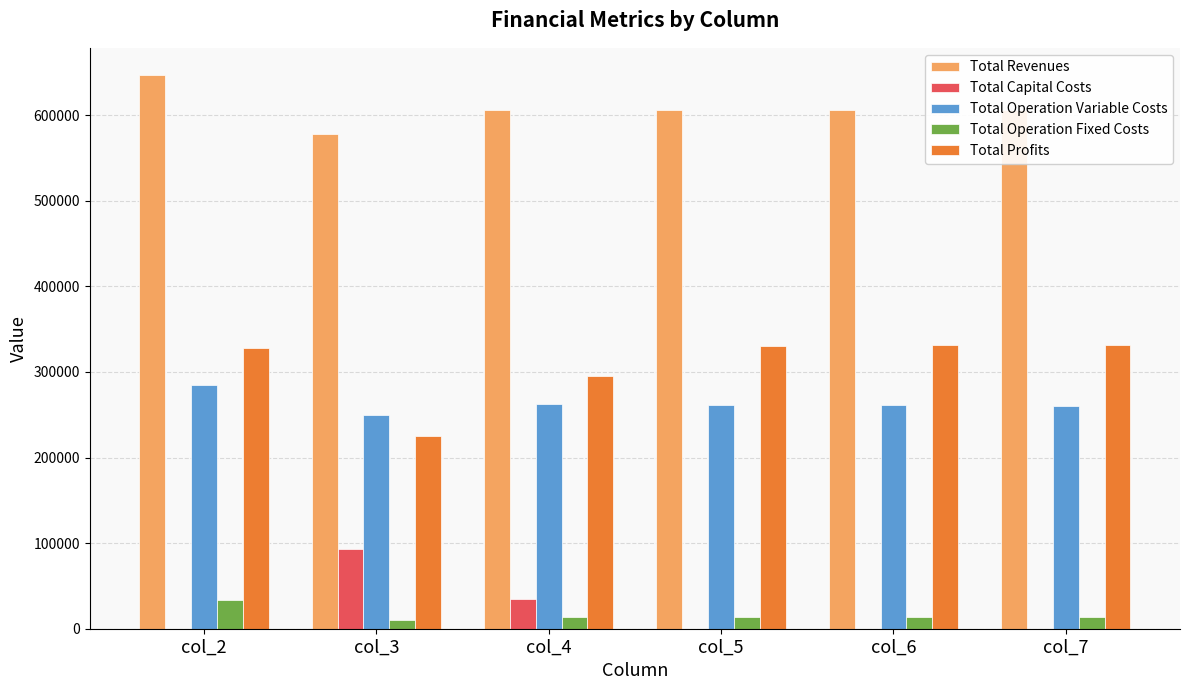

What is the sum of all Total Revenues values?

3647893.7